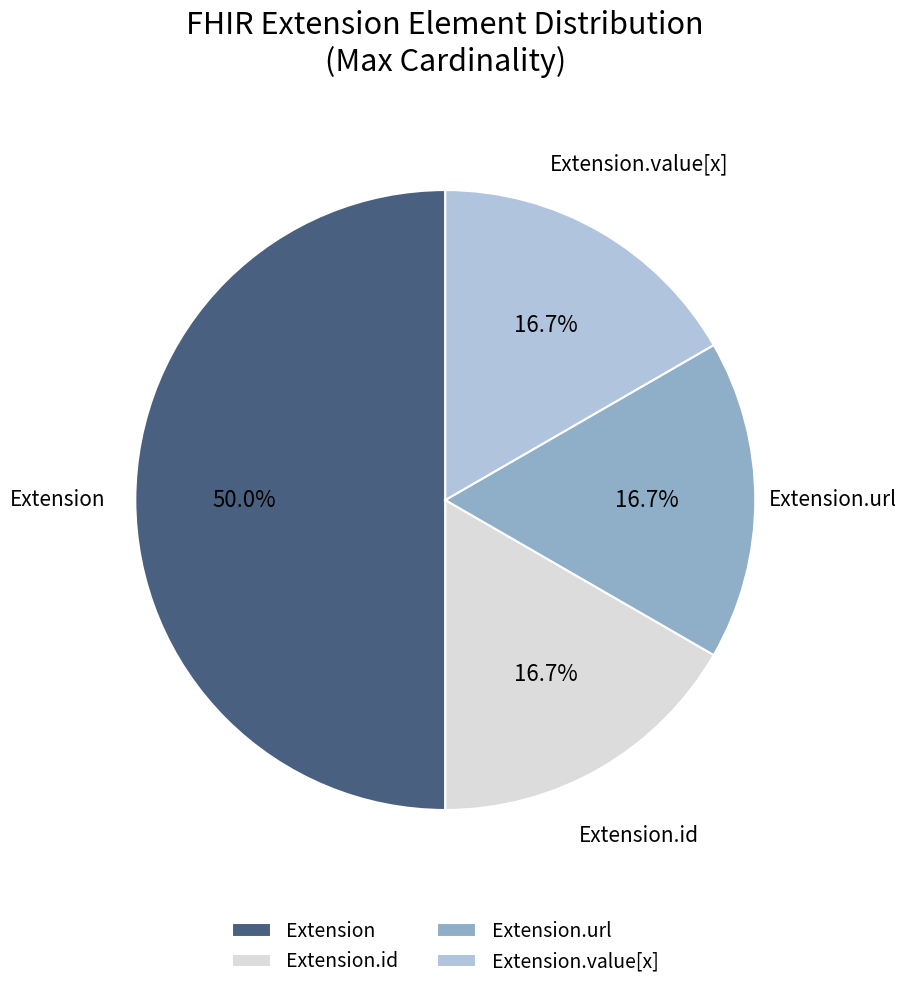

How many slices are in this pie chart?

4